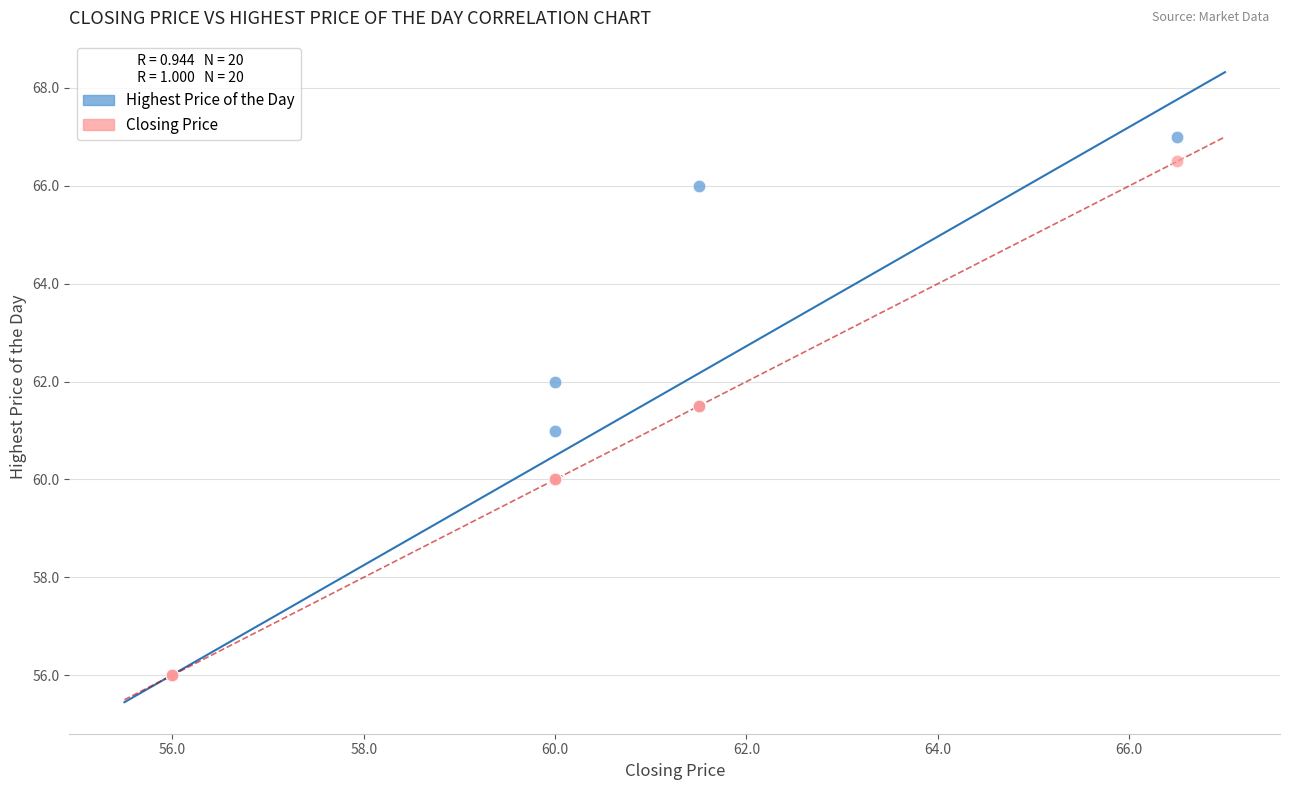

What are all the series names shown in the legend?

Highest Price of the Day, Closing Price